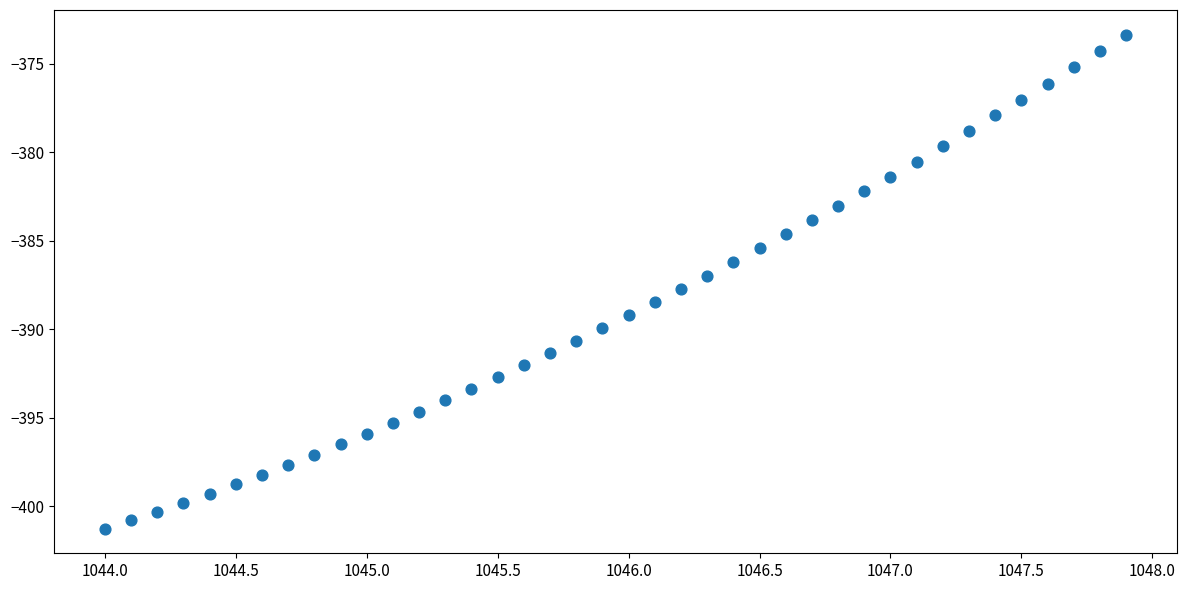

What is the range of X values (max minus min)?

3.9